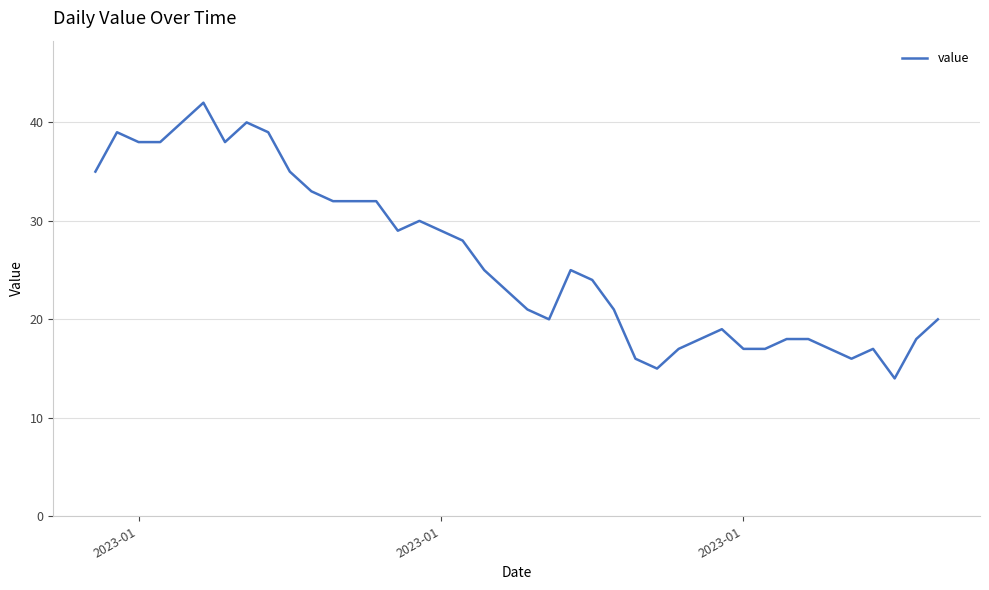

How many distinct data groups are displayed?

1